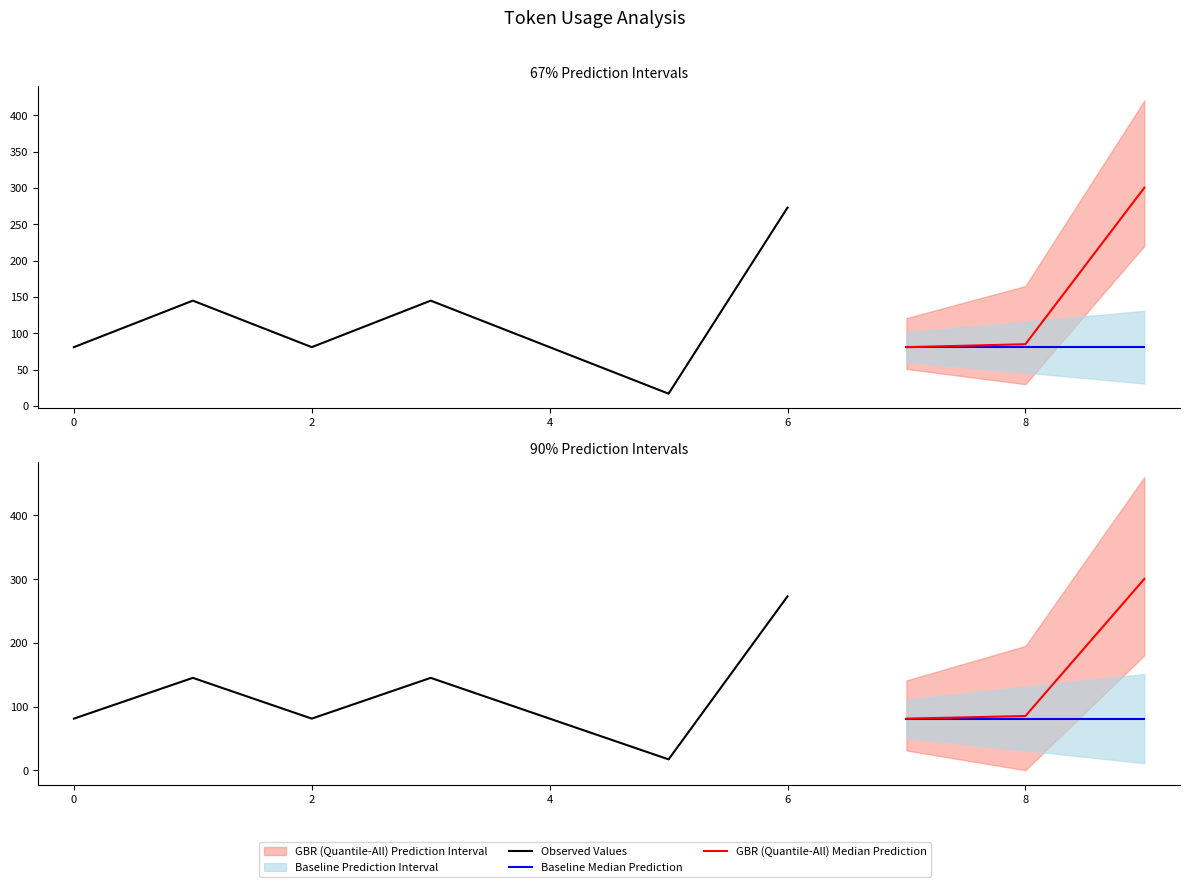

What is the ratio of the value at 5 to the value at 8?

0.2